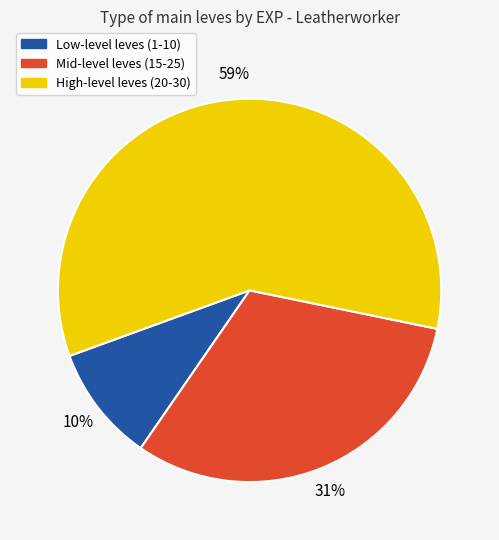

To the nearest percent, what is the difference between the largest and smallest slice percentages?

49%